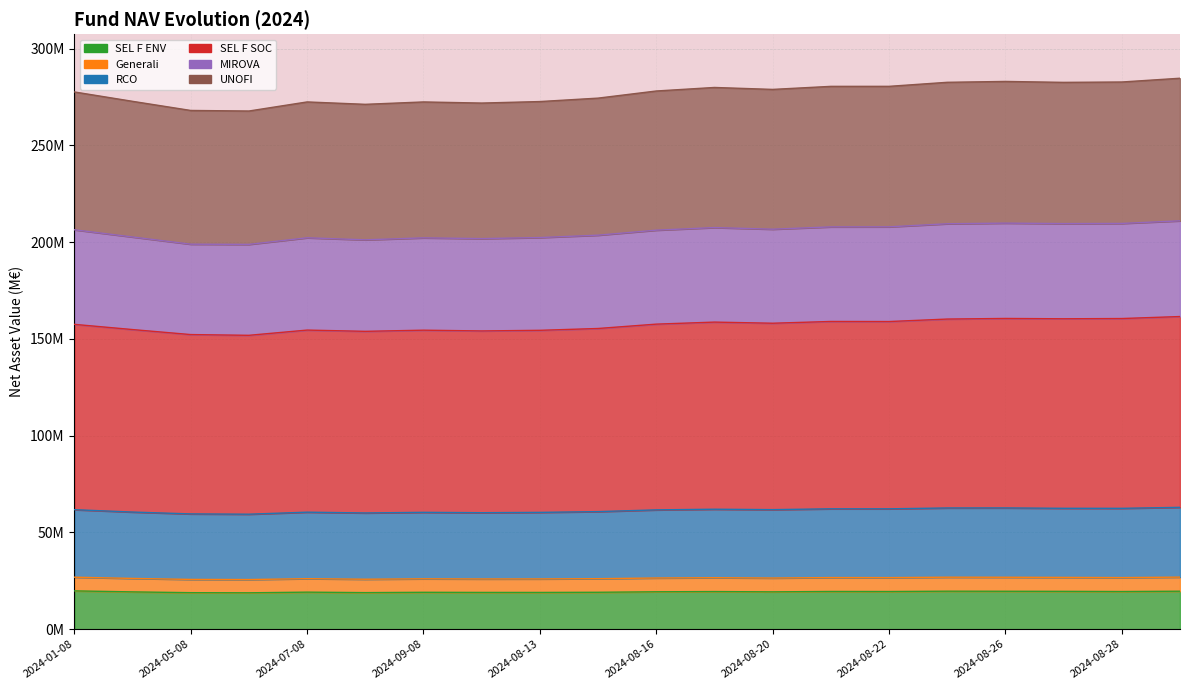

True or false: MIROVA and Generali cross at least once.

False